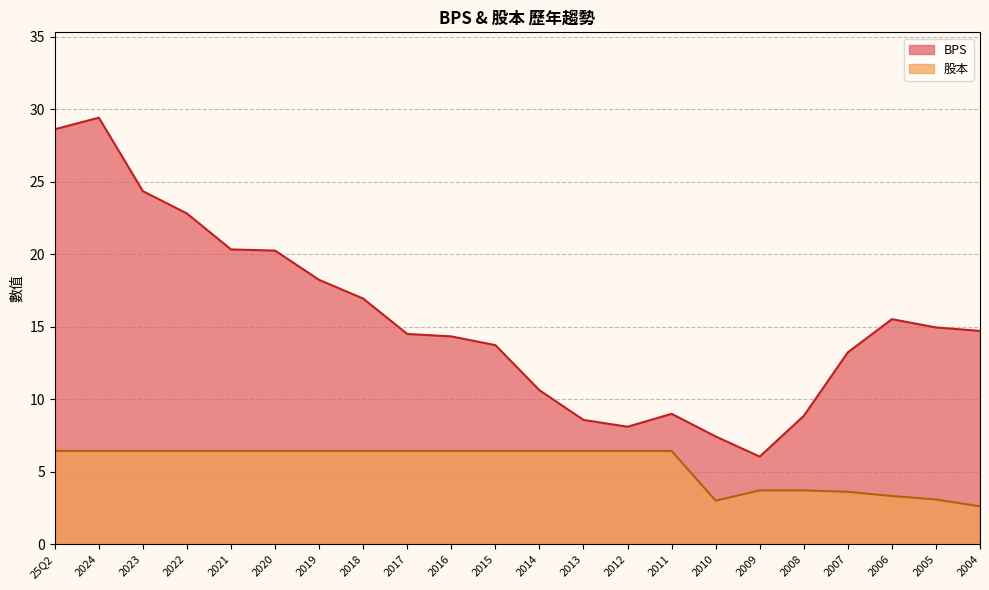

Where is BPS nearest to the value 17?

2018